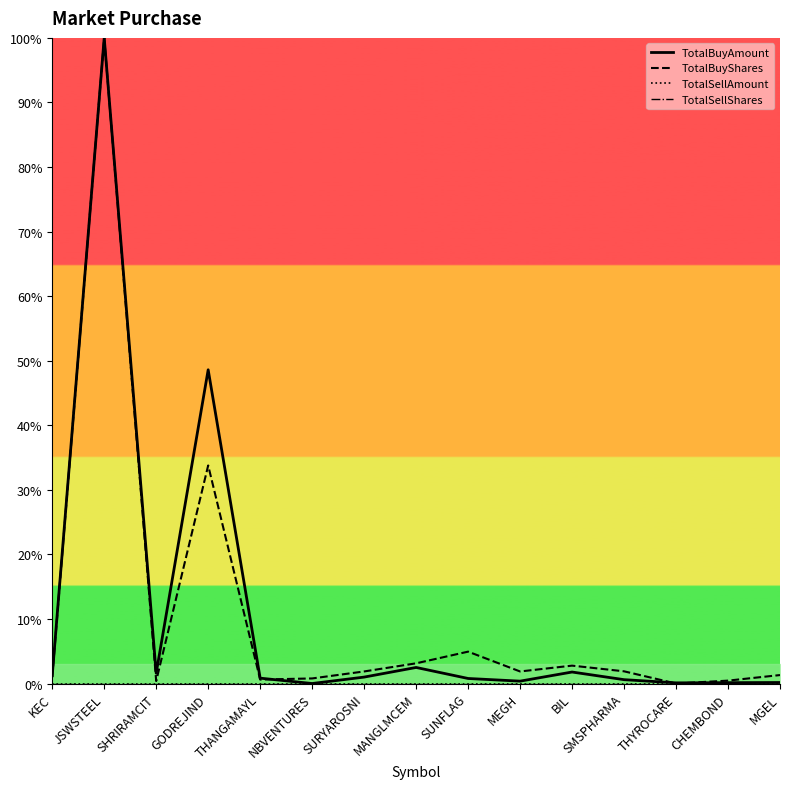

Which series has the largest total across all categories?

TotalBuyAmount